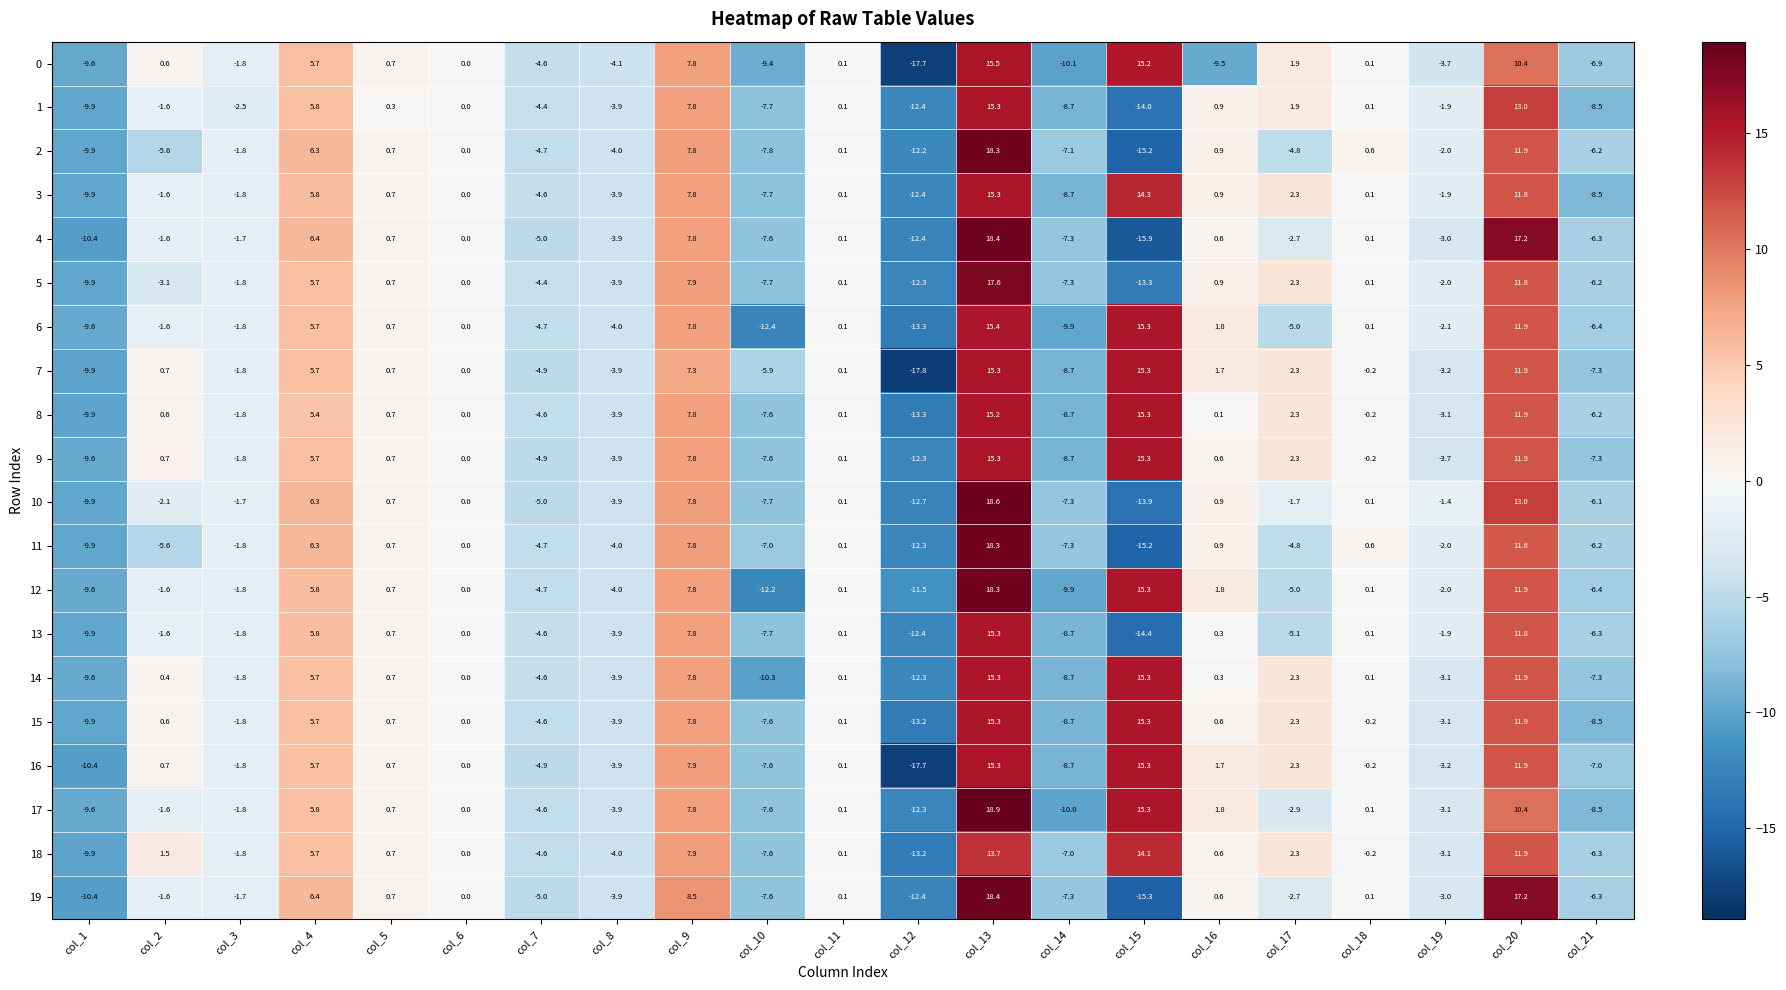

Which series has the largest total across all categories?

18